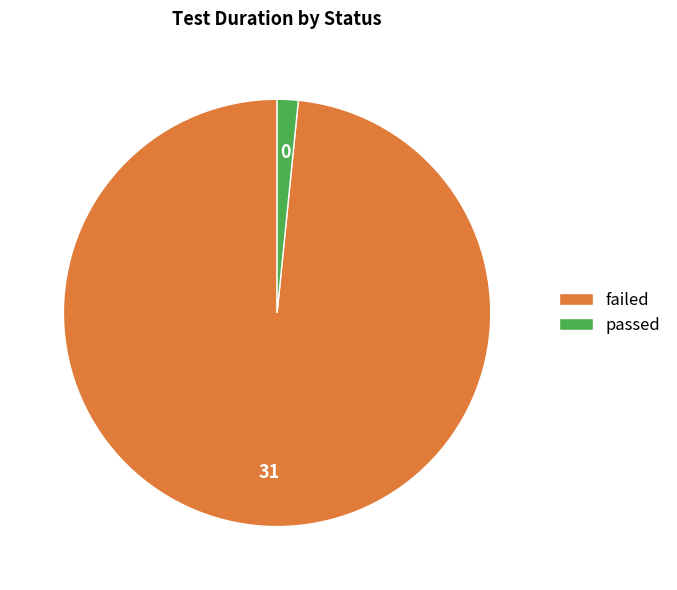

Which has a higher value, passed or failed?

failed